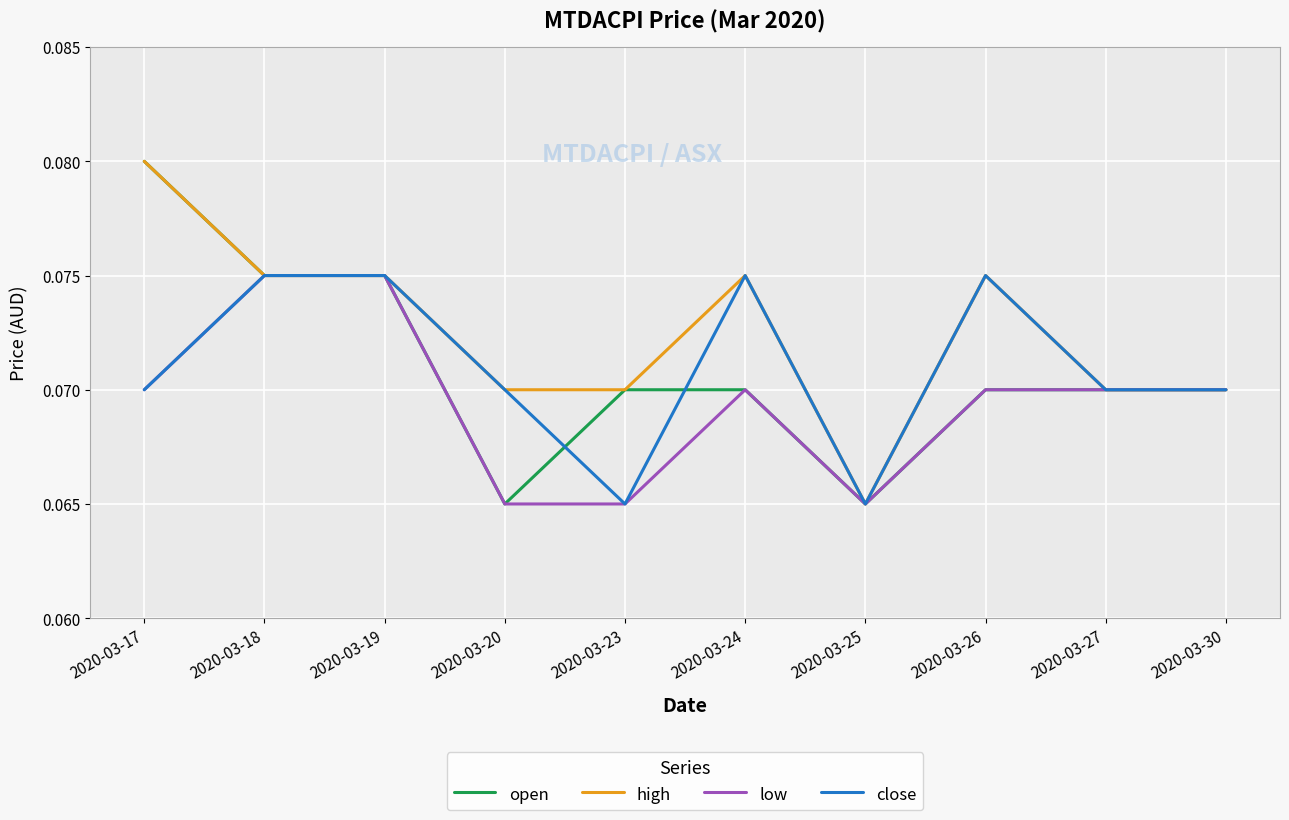

The value of high at 2020-03-19 is 0.0. True or false?

False